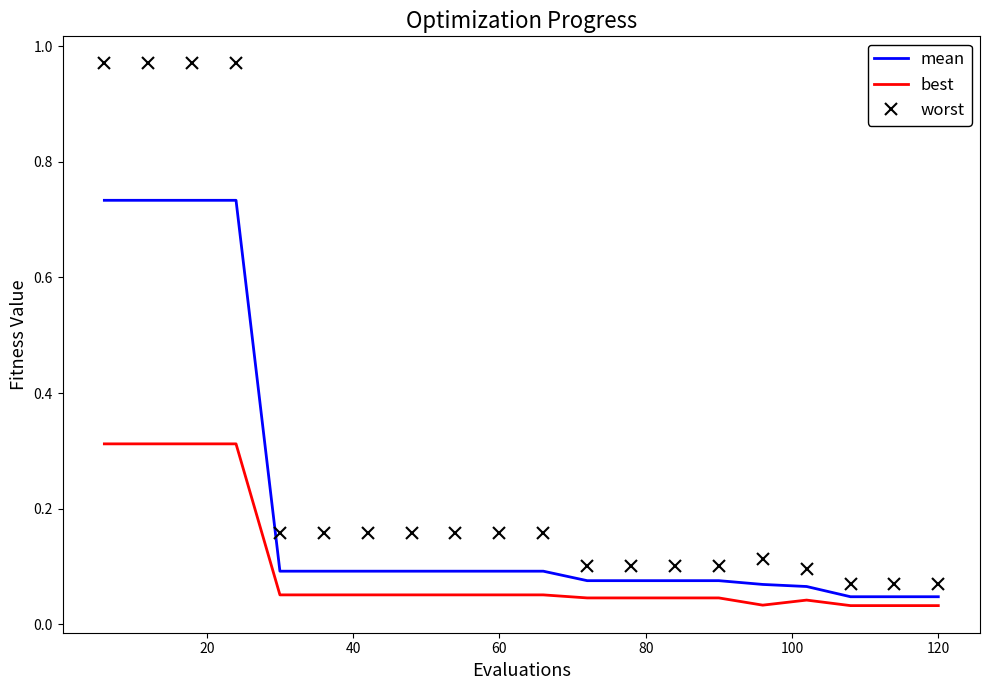

Count the best values in the range 0 to 1.

20